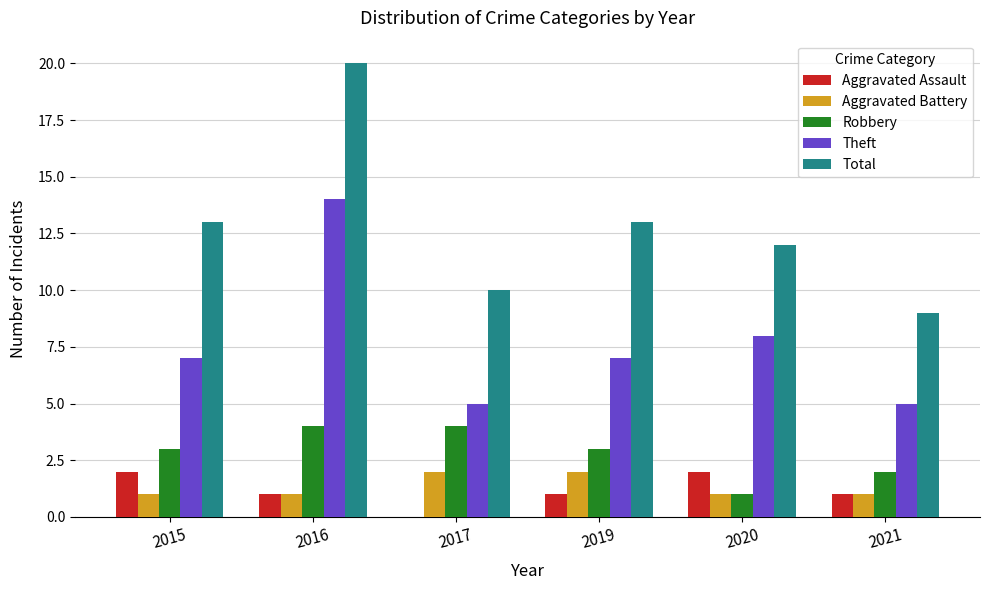

Is it true that Aggravated Battery equals 1 at 2015?

True